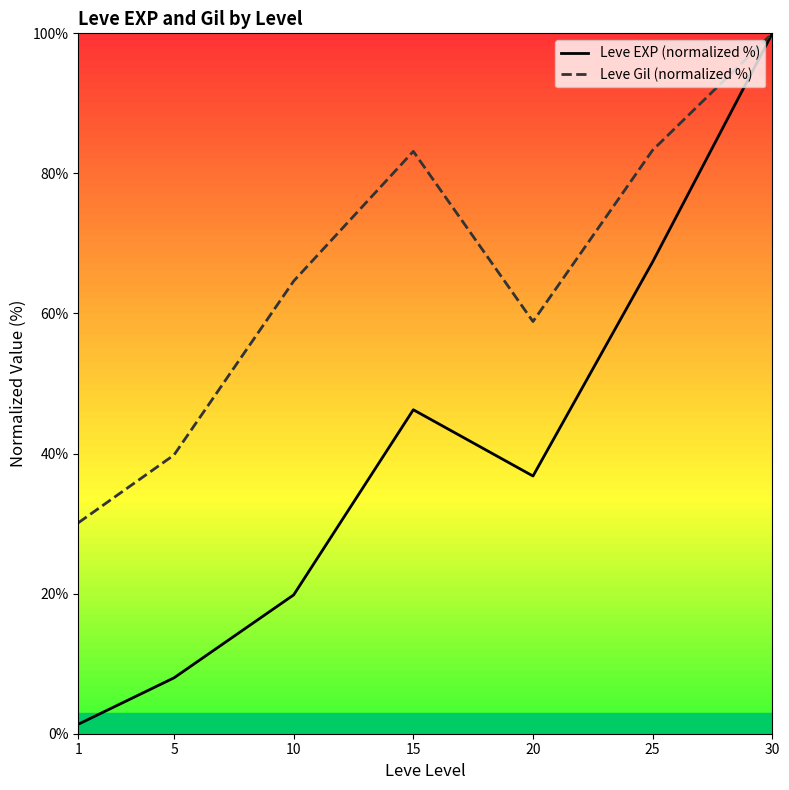

Which series has the largest total across all categories?

Leve Gil (normalized %)